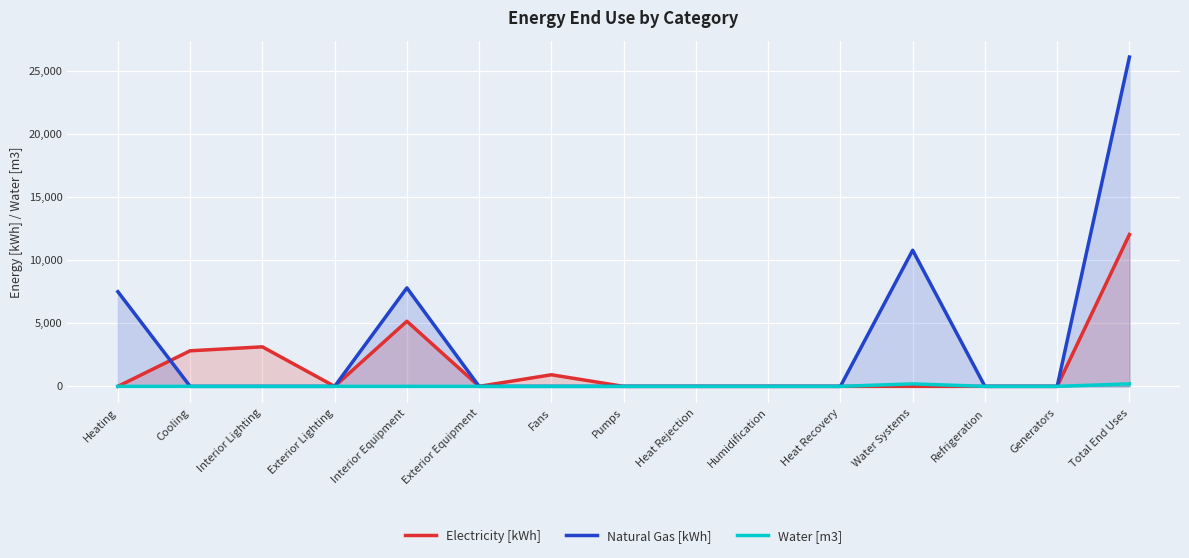

How many values in the Natural Gas [kWh] series exceed 0?

4